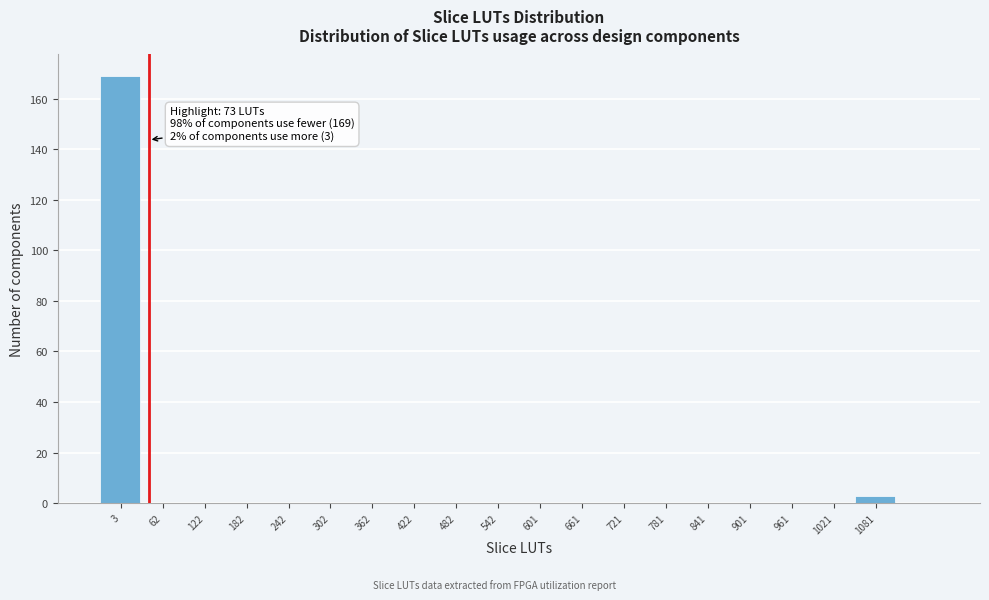

Reading left to right, transcribe all the data shown in this chart.

3=169	62=0	122=0	182=0	242=0	302=0	362=0	422=0	482=0	542=0	601=0	661=0	721=0	781=0	841=0	901=0	961=0	1021=0	1081=3